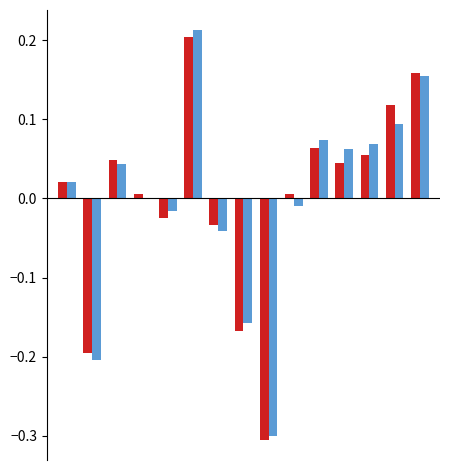

How many data points does each series have?

15